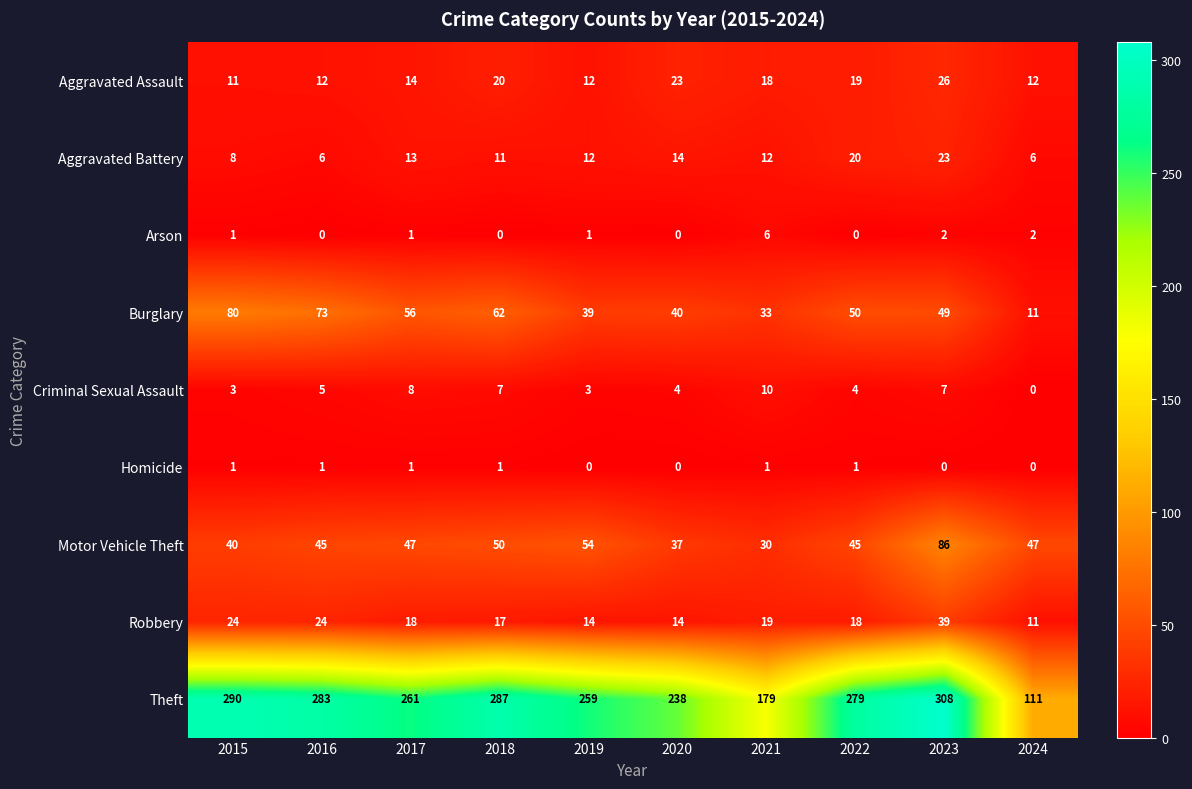

Where is Theft nearest to the value 209?

2020